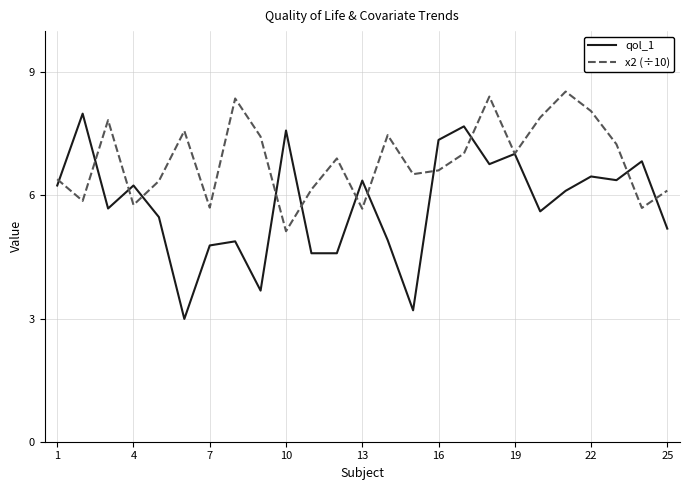

Is this an area chart (filled region under the line)?

No